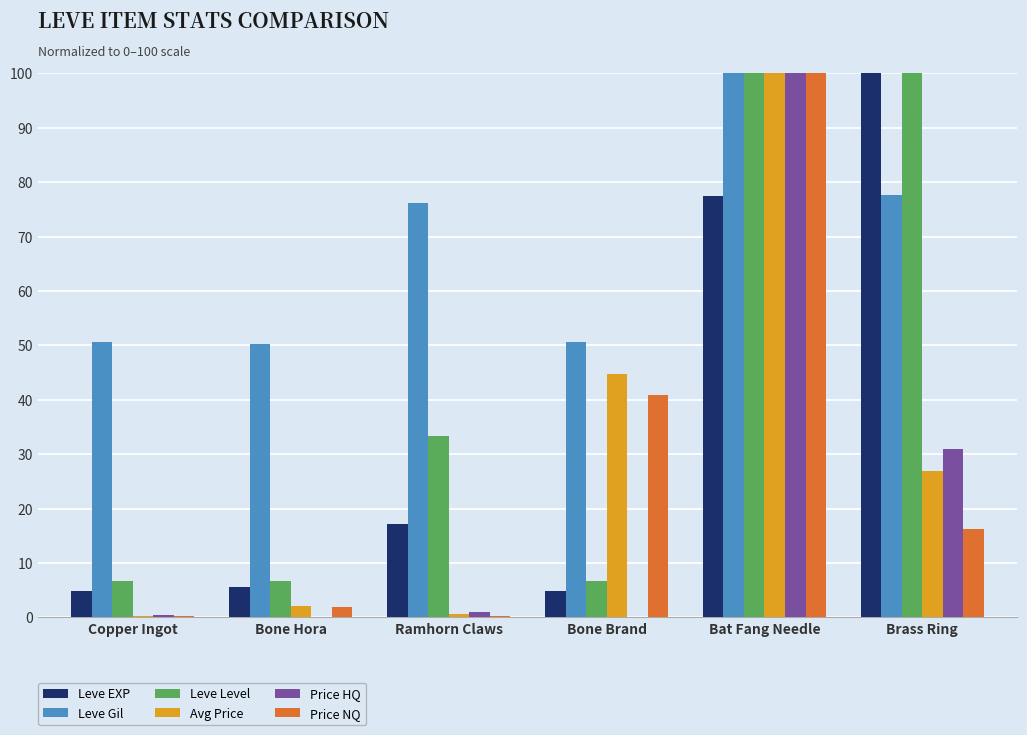

What is the highest value of the Leve Gil series?

100.0